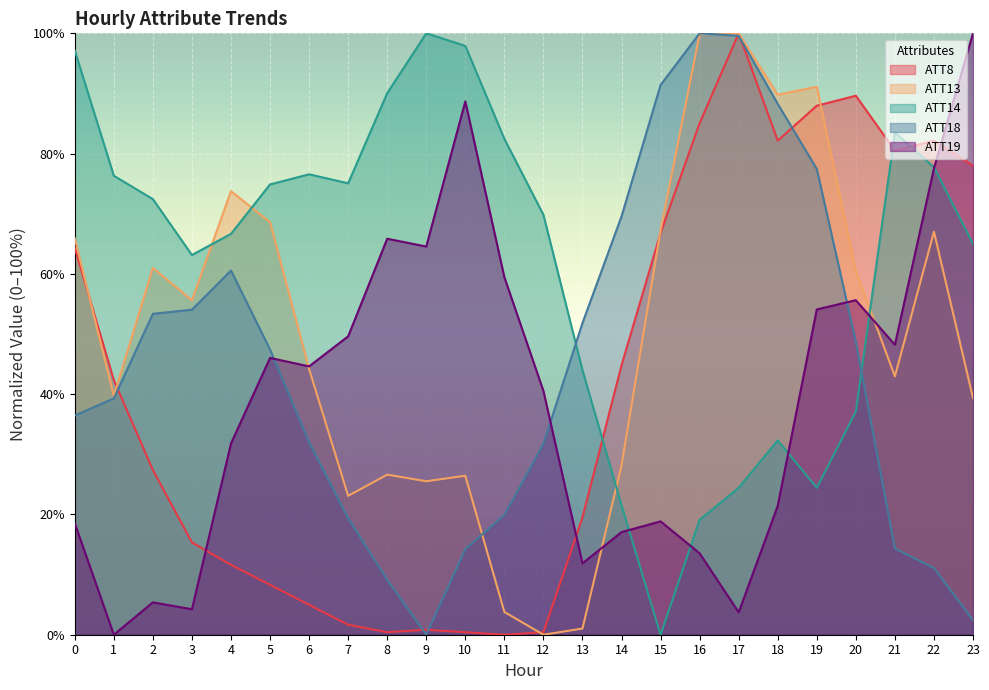

What is the difference between the ATT19 values at 16 and 15?

5.3